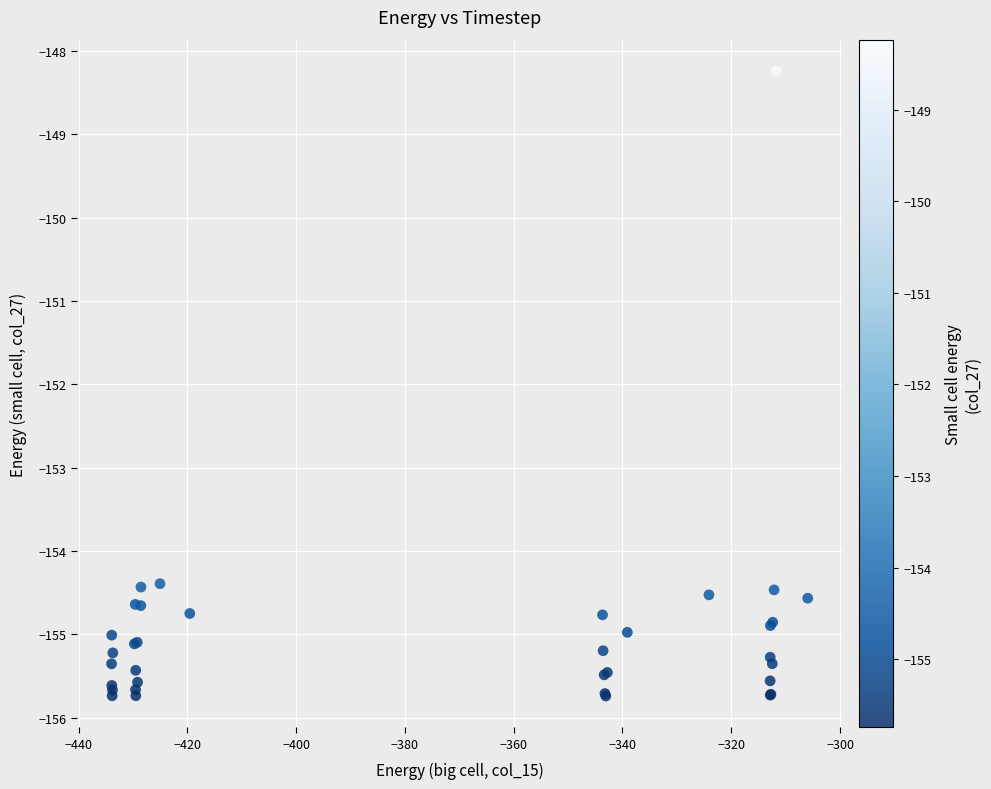

What Y value in the scatter plot is closest to -151?

-148.2